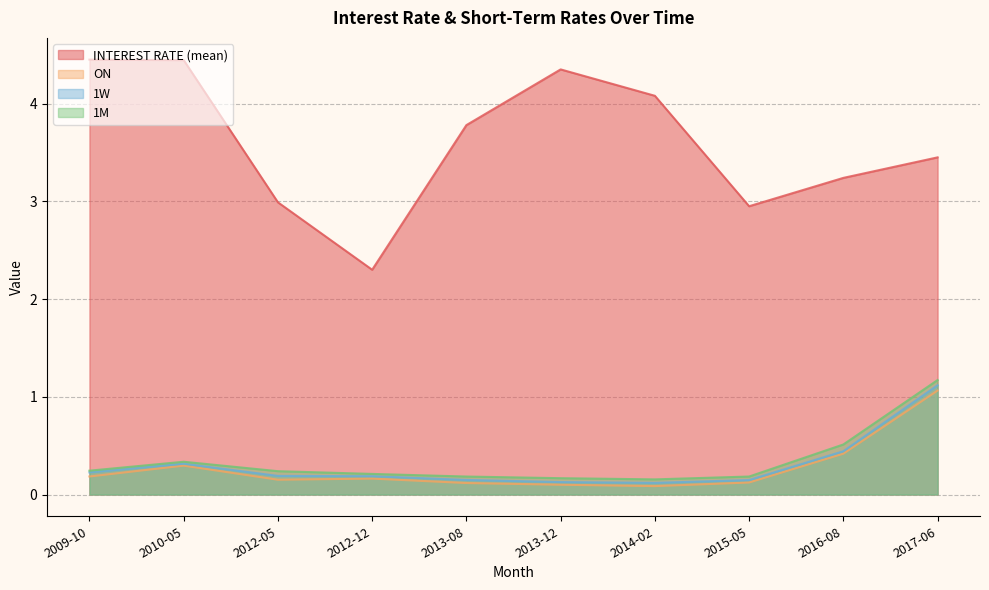

At which label is 1W closest to 0?

2014-02